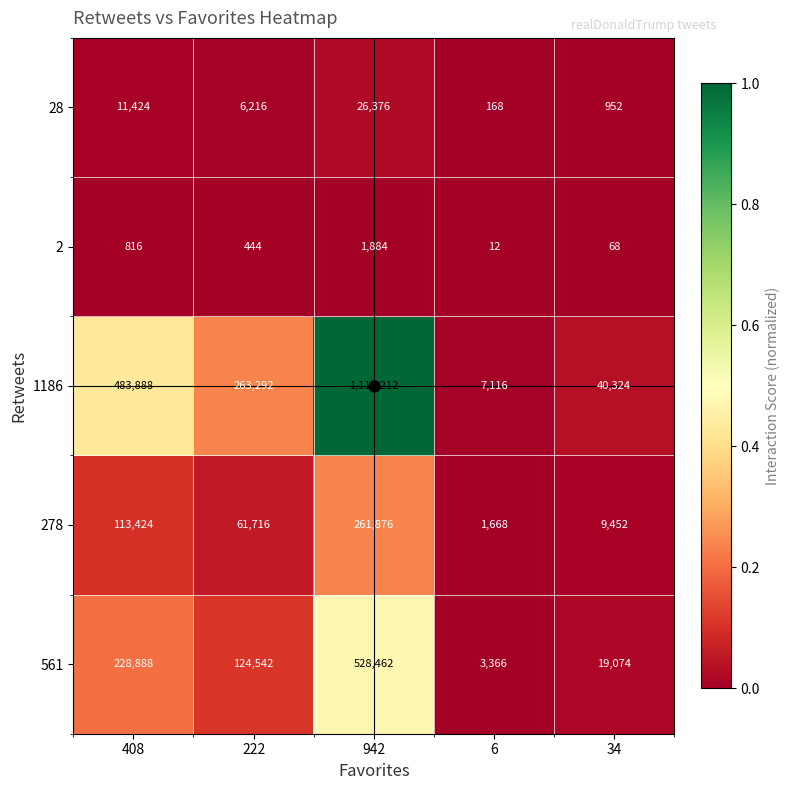

List the series in order of their peak value, highest first.

1186, 561, 278, 28, 2